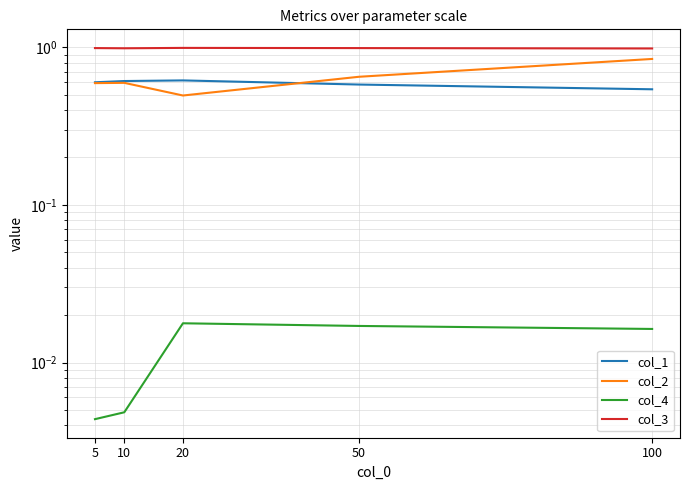

Where is the first local maximum for col_1?

20